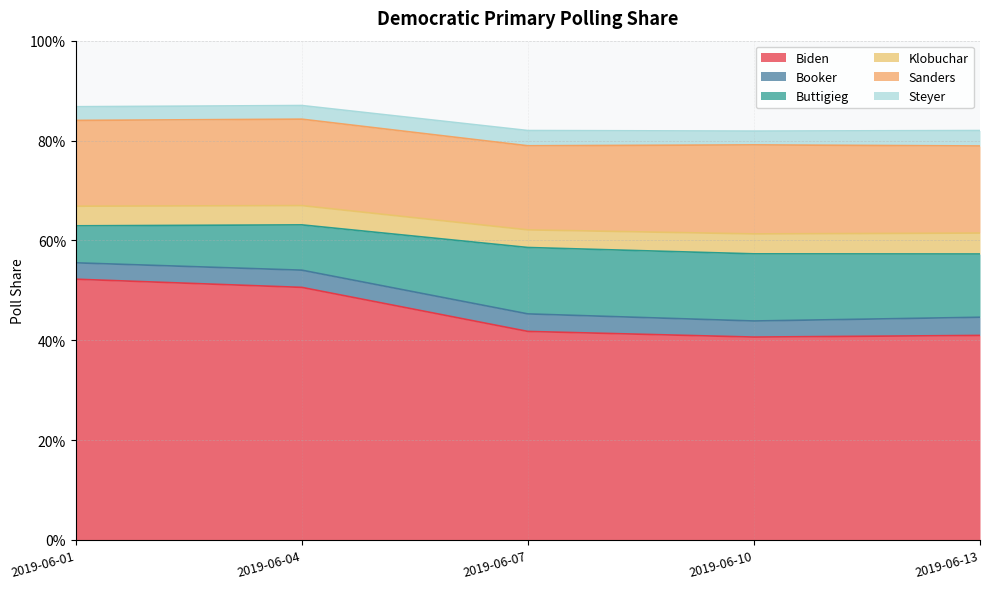

Is it true that Buttigieg equals 0.1 at 2019-06-10?

False